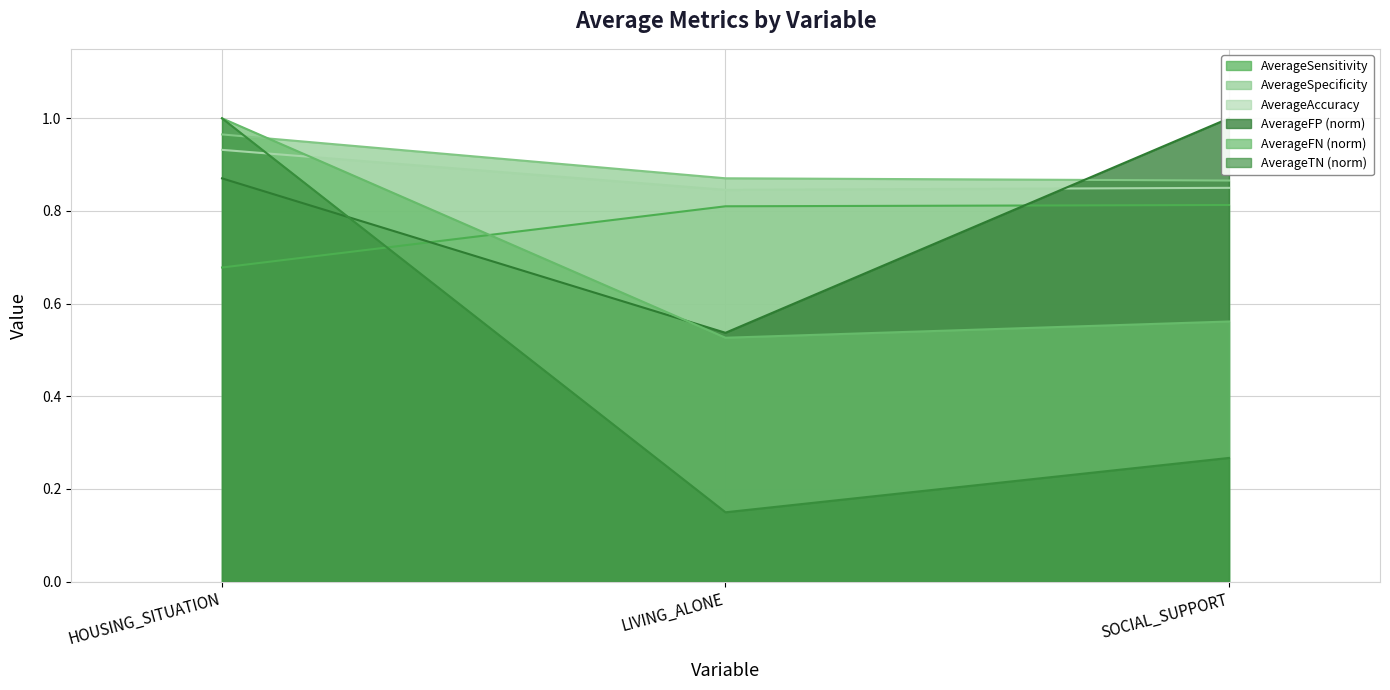

What position from the right is HOUSING_SITUATION?

3